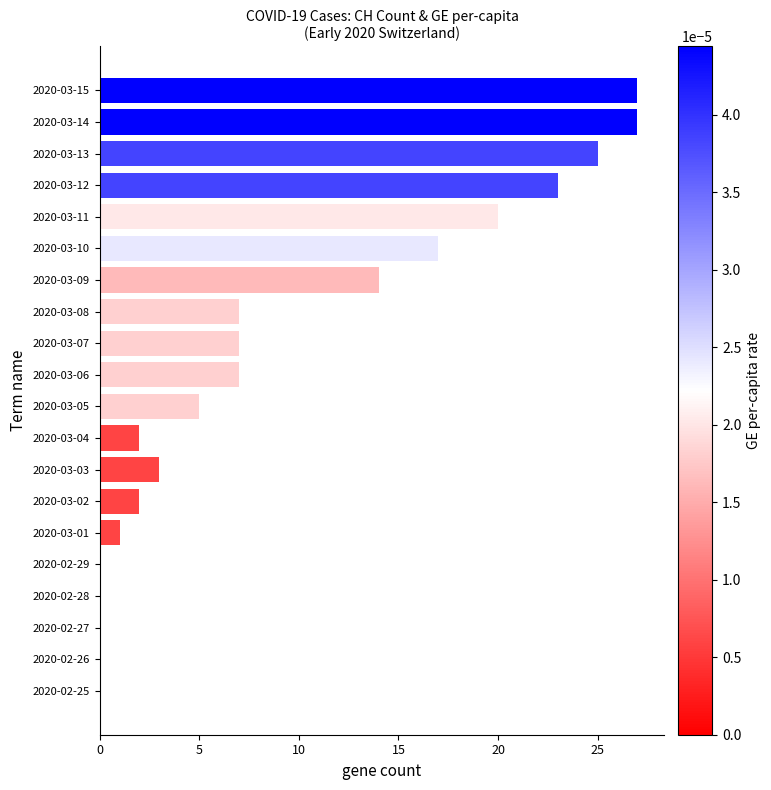

Does the chart contain stacked bars?

No